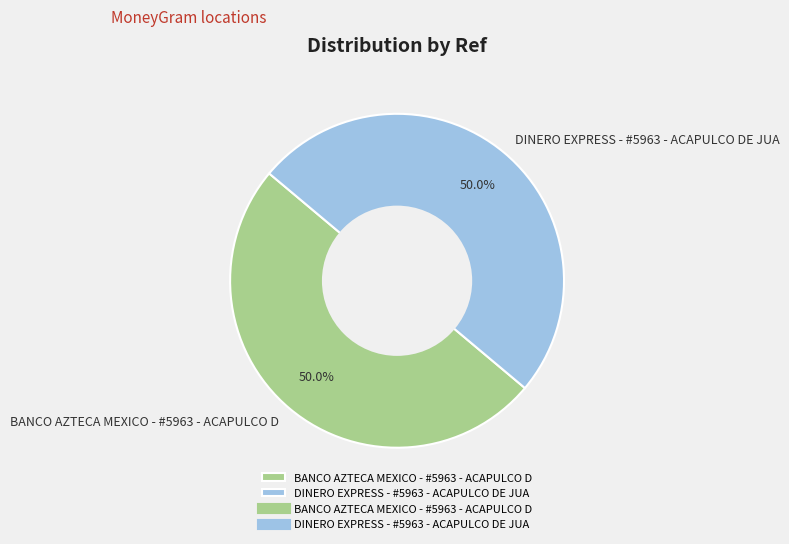

What is the total percentage of BANCO AZTECA MEXICO - #5963 - ACAPULCO D and DINERO EXPRESS - #5963 - ACAPULCO DE JUA?

100.0%